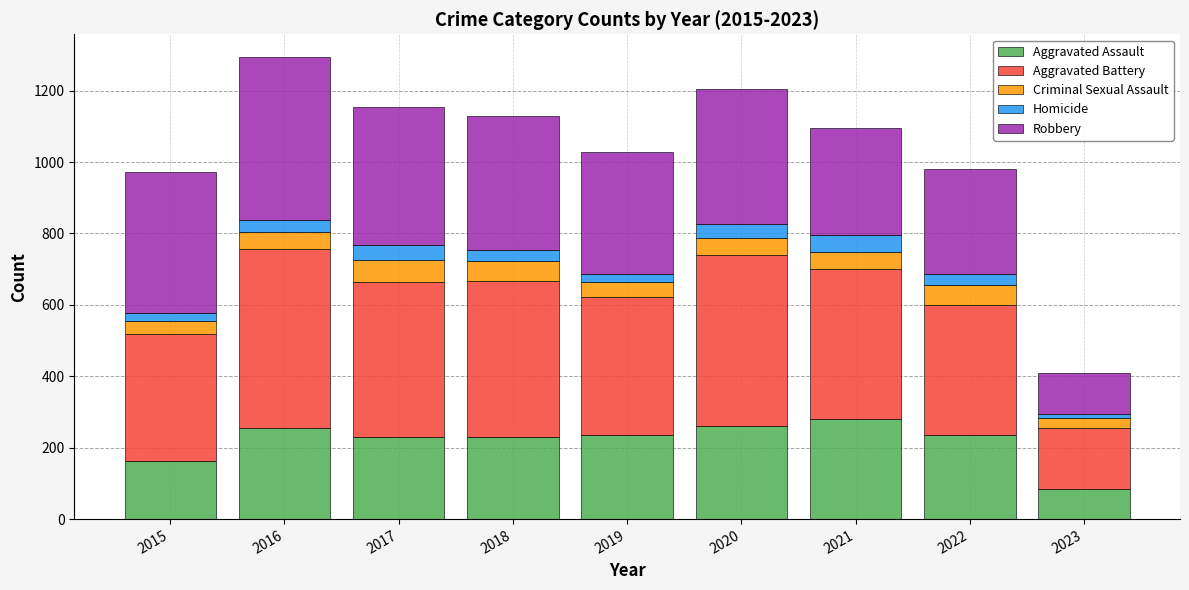

How many bars are there in total?

9